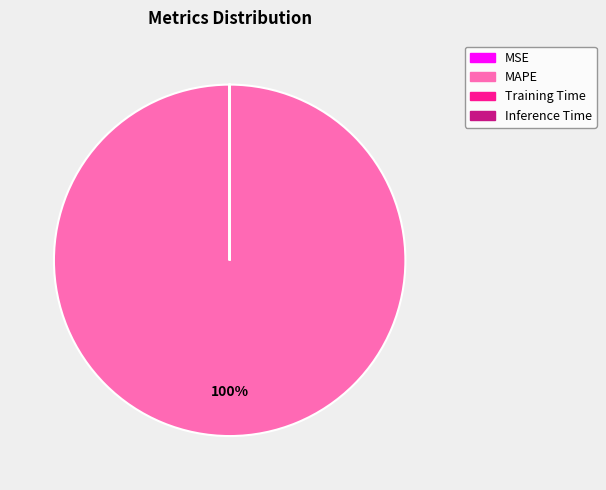

True or false: MAPE accounts for 100% of the total.

True